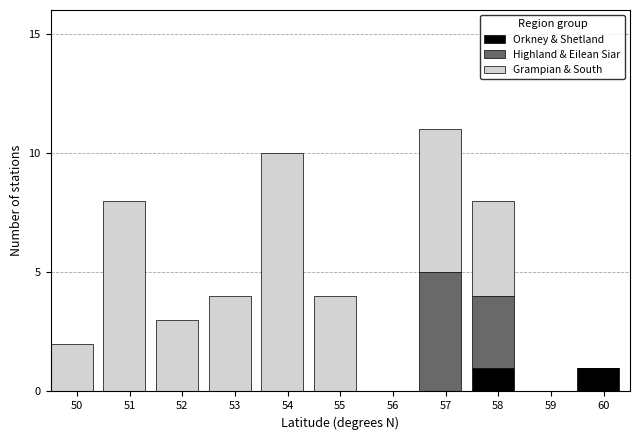

What is the total value across all series at 53?

4